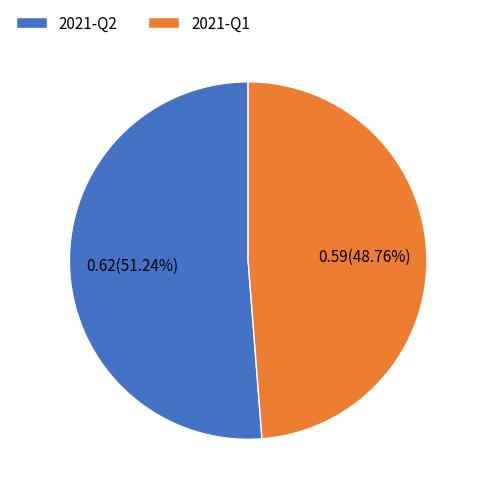

Rank the categories by value from highest to lowest.

2021-Q2, 2021-Q1